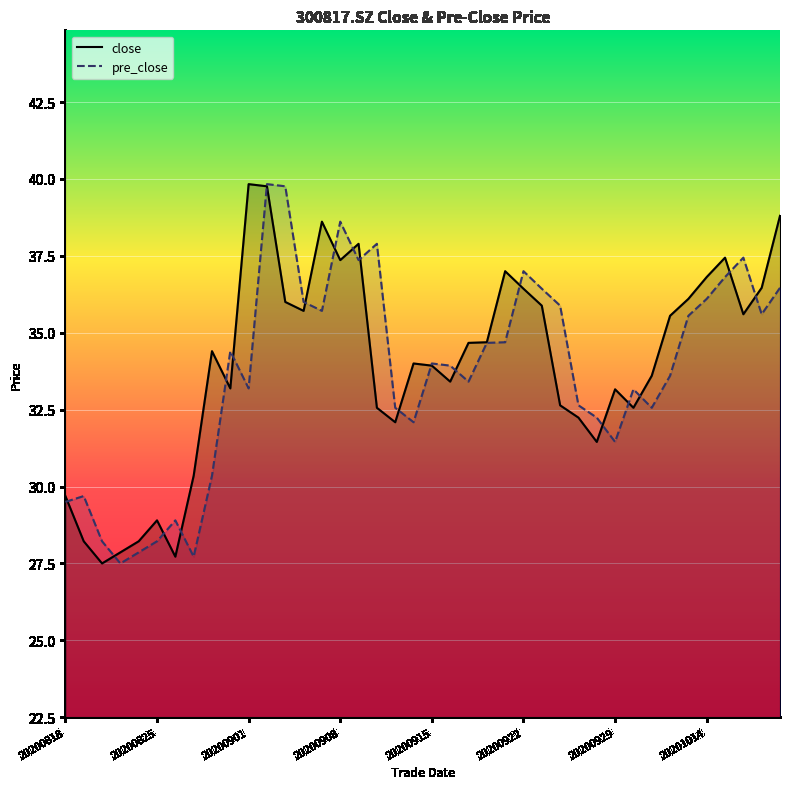

True or false: close and pre_close cross at least once.

True